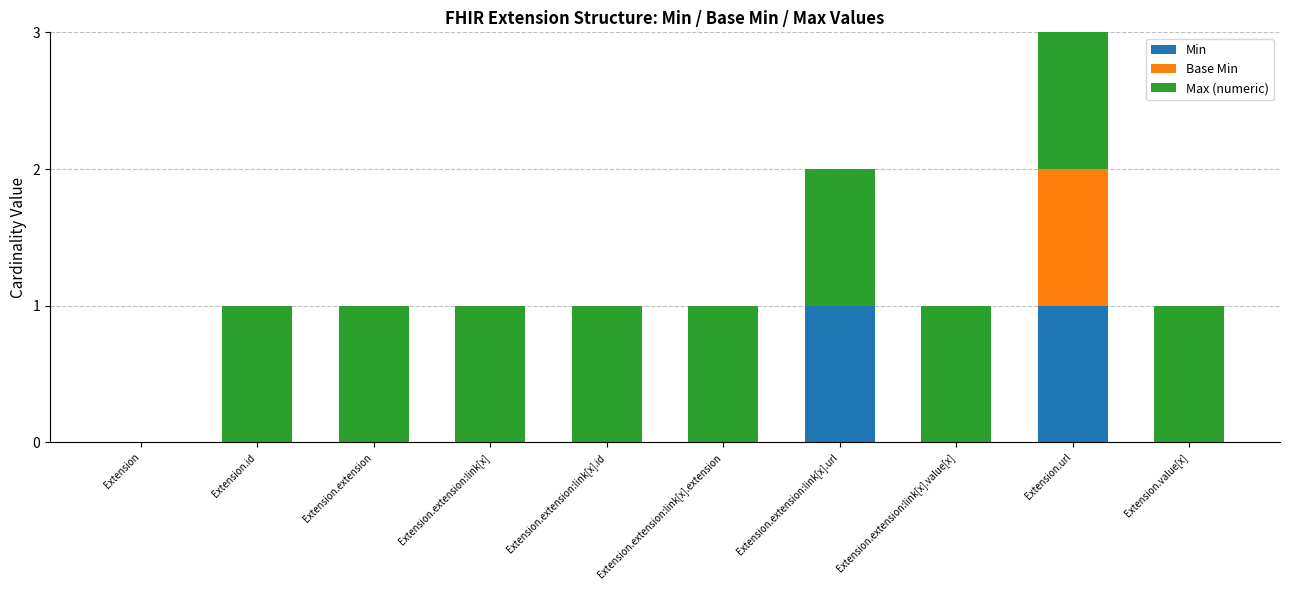

At which category is the sum across all series the highest?

Extension.url